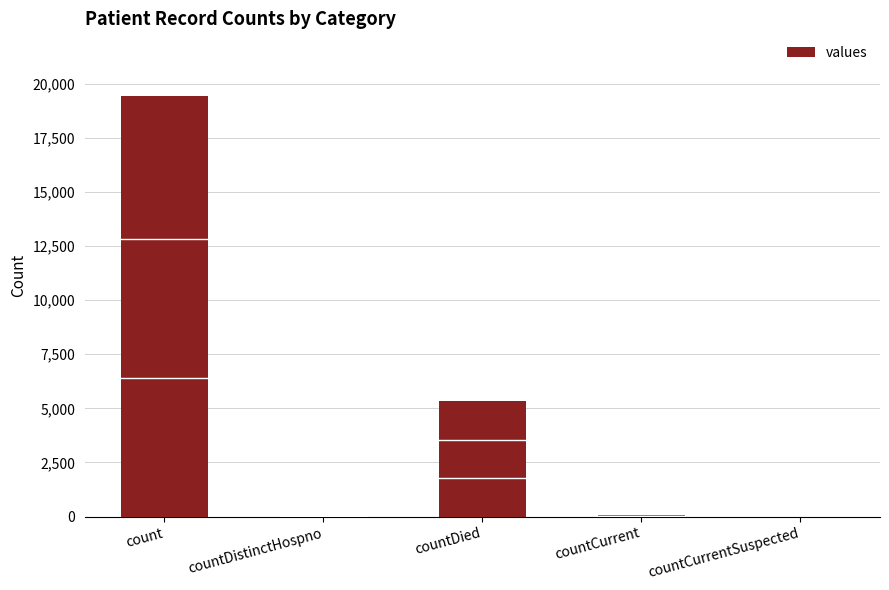

Count the number of categories in the chart.

5